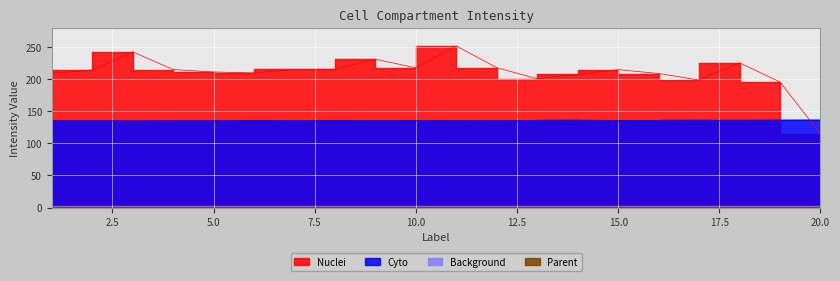

What is the difference between the second highest and second lowest values in the Cyto series?

1.0